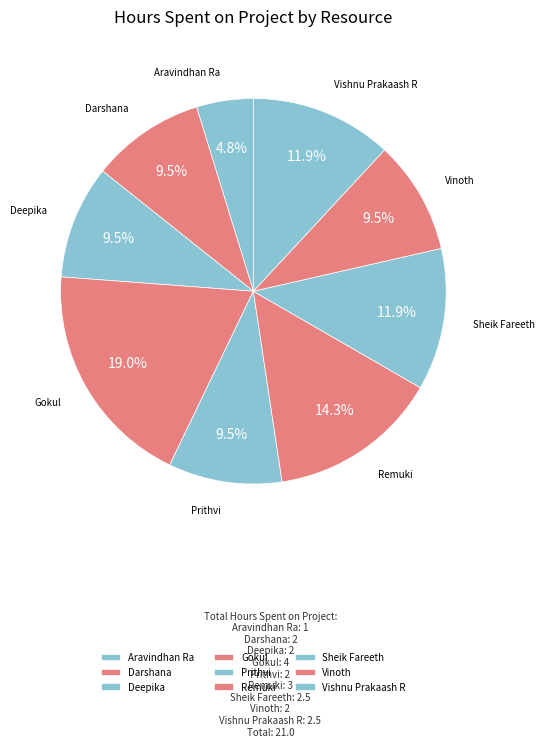

Is there a majority slice in this chart?

No